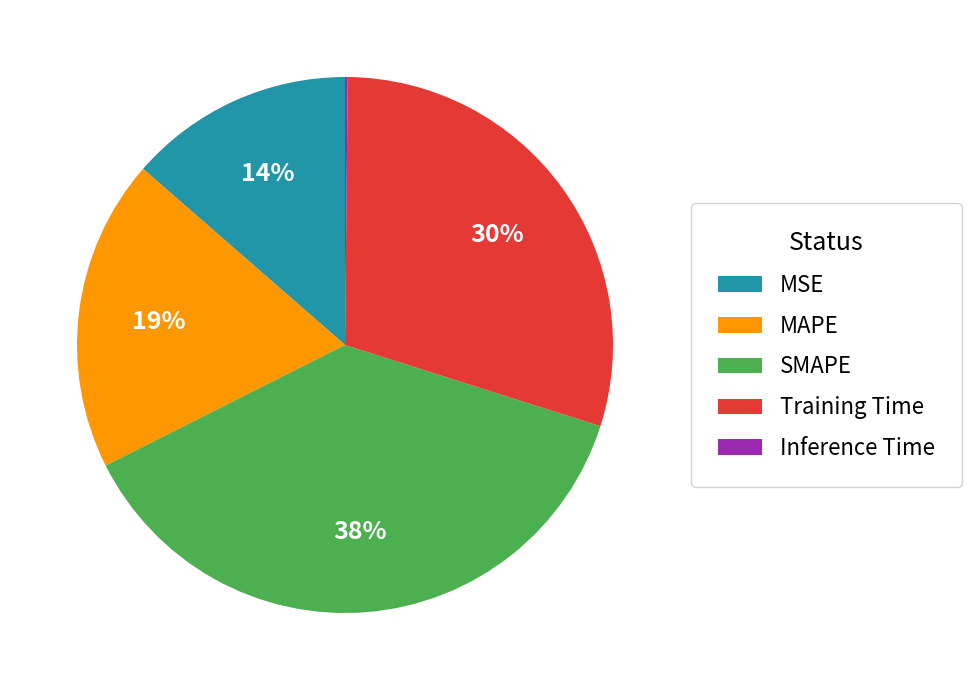

To the nearest percent, what is the difference between the largest and smallest slice percentages?

38%